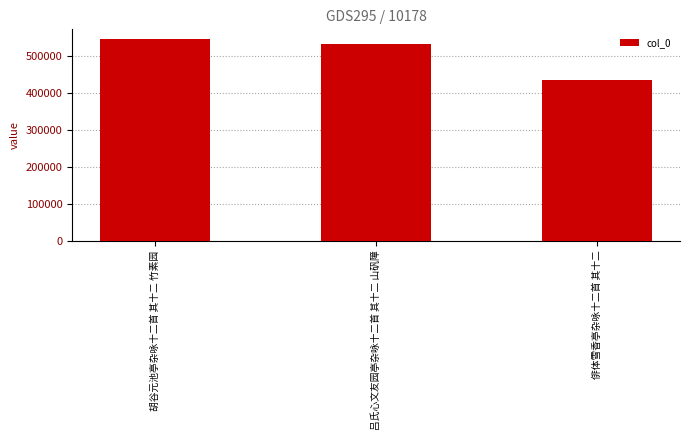

What is the average value?

505420